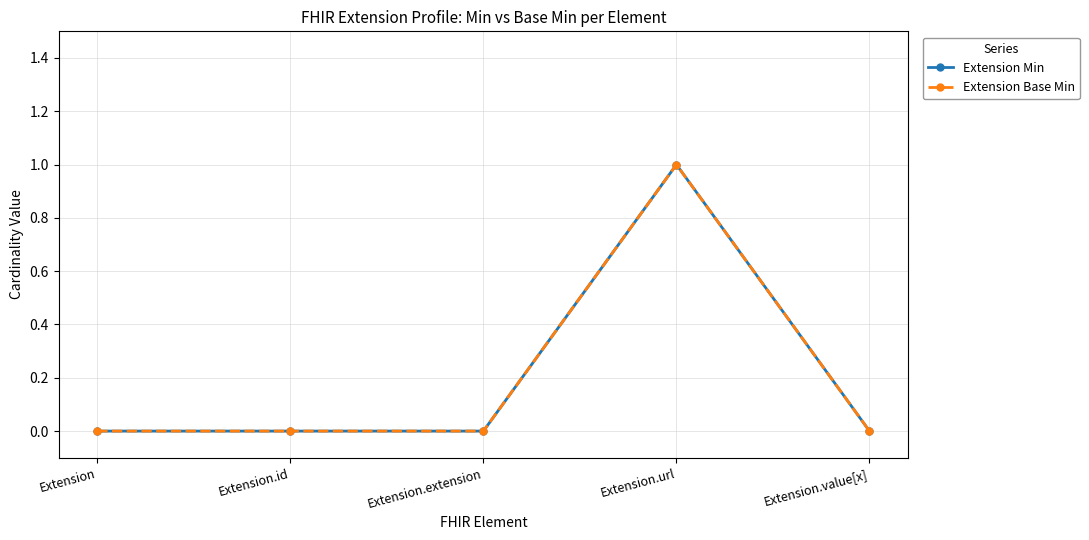

How many lines are shown in the chart?

2